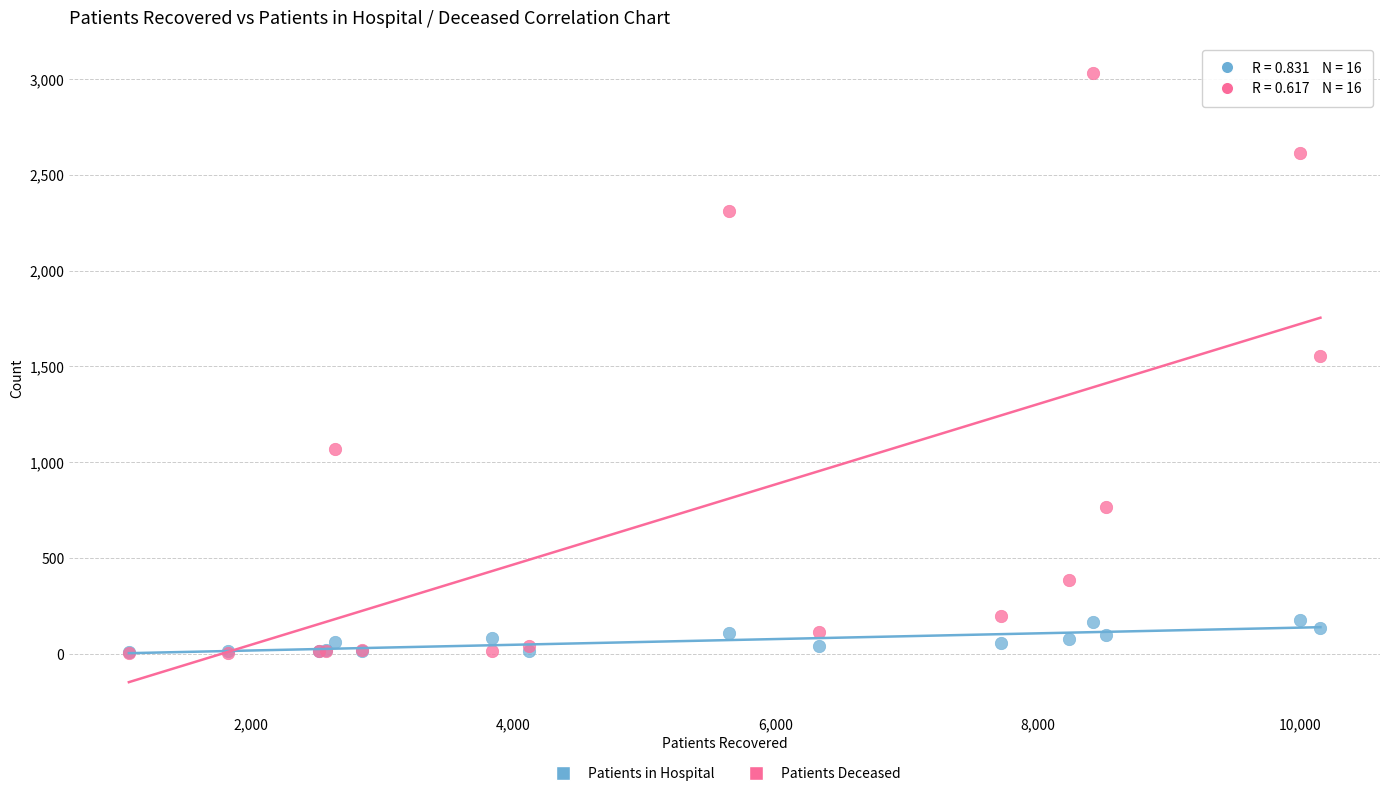

Across all series, what Y value is closest to 1516?

1552